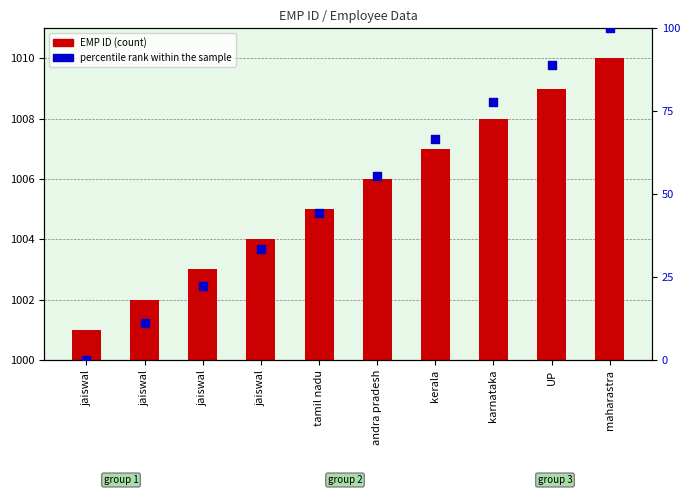

Which series reaches the maximum Y coordinate?

EMP ID